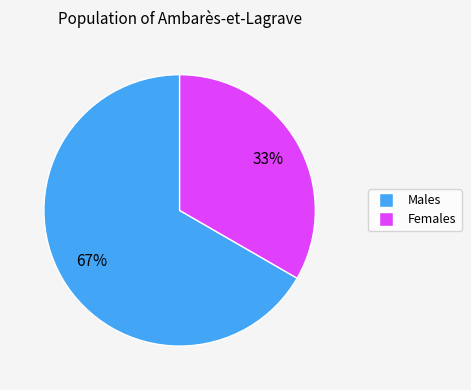

To the nearest percent, what is the average slice percentage?

50%